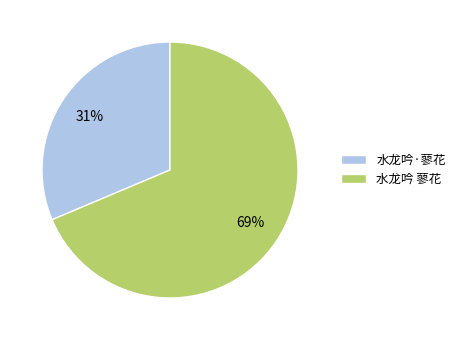

Count the number of slices in the pie.

2